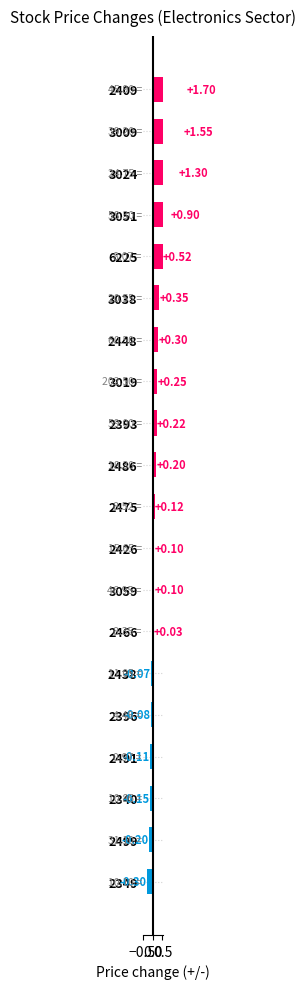

The value at 3059 is 0.1. True or false?

False